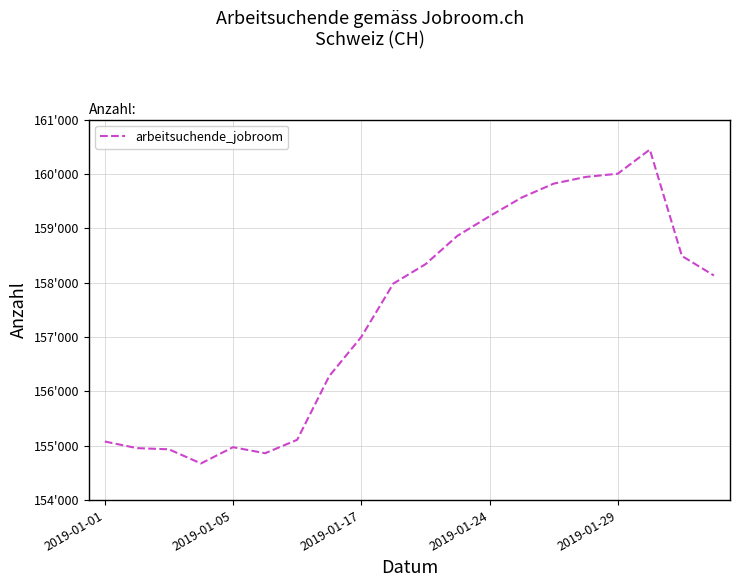

At which label does the data first exceed 158132?

10